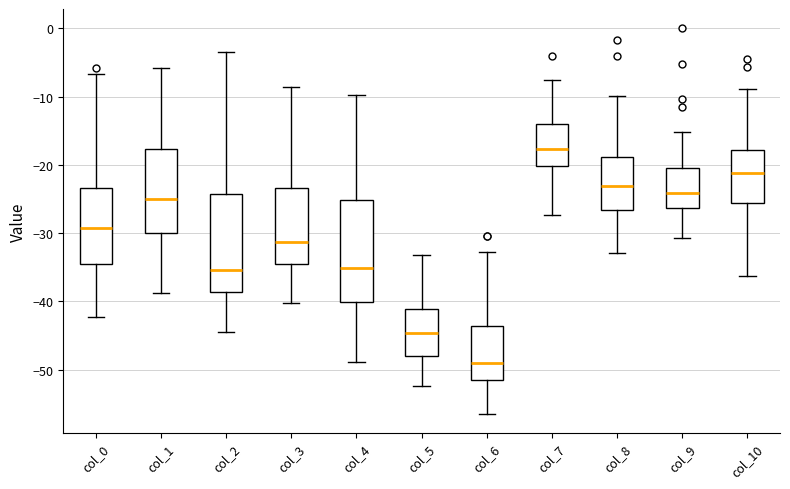

Where does the lower whisker of the box for col_3 end on the y-axis? The values are not printed on the chart, so give them approximately, as read against the axis.

-40